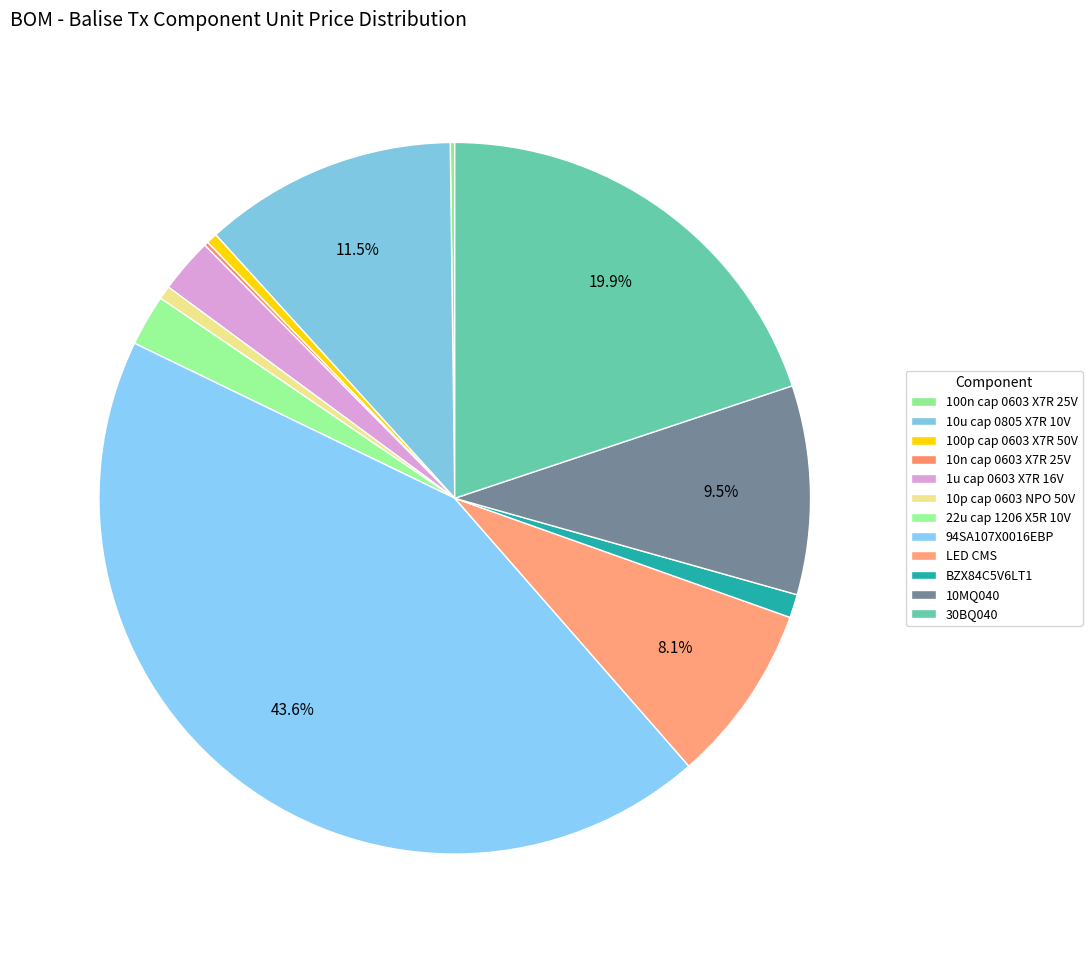

Which slice is the smallest?

10n cap 0603 X7R 25V